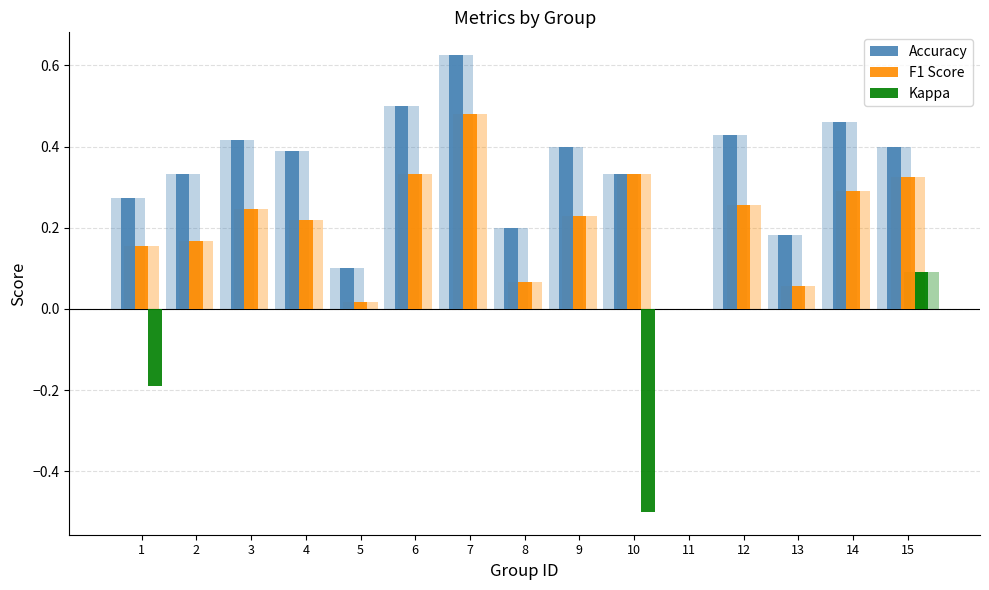

Between 4 and 12, which series saw the biggest shift?

Accuracy